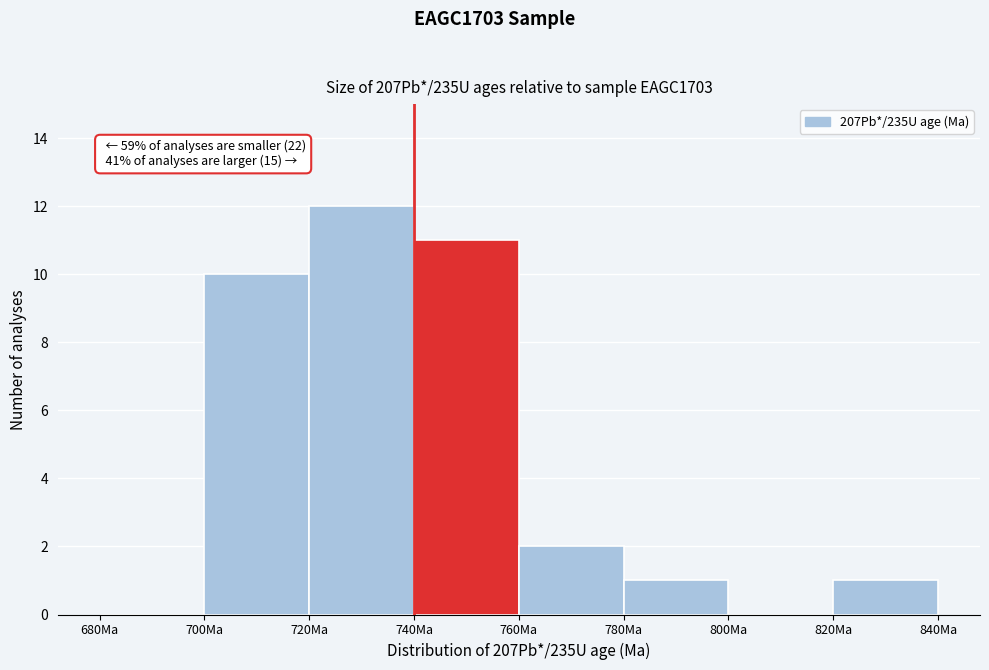

Which range on the x-axis has the tallest bar?

720 to 740